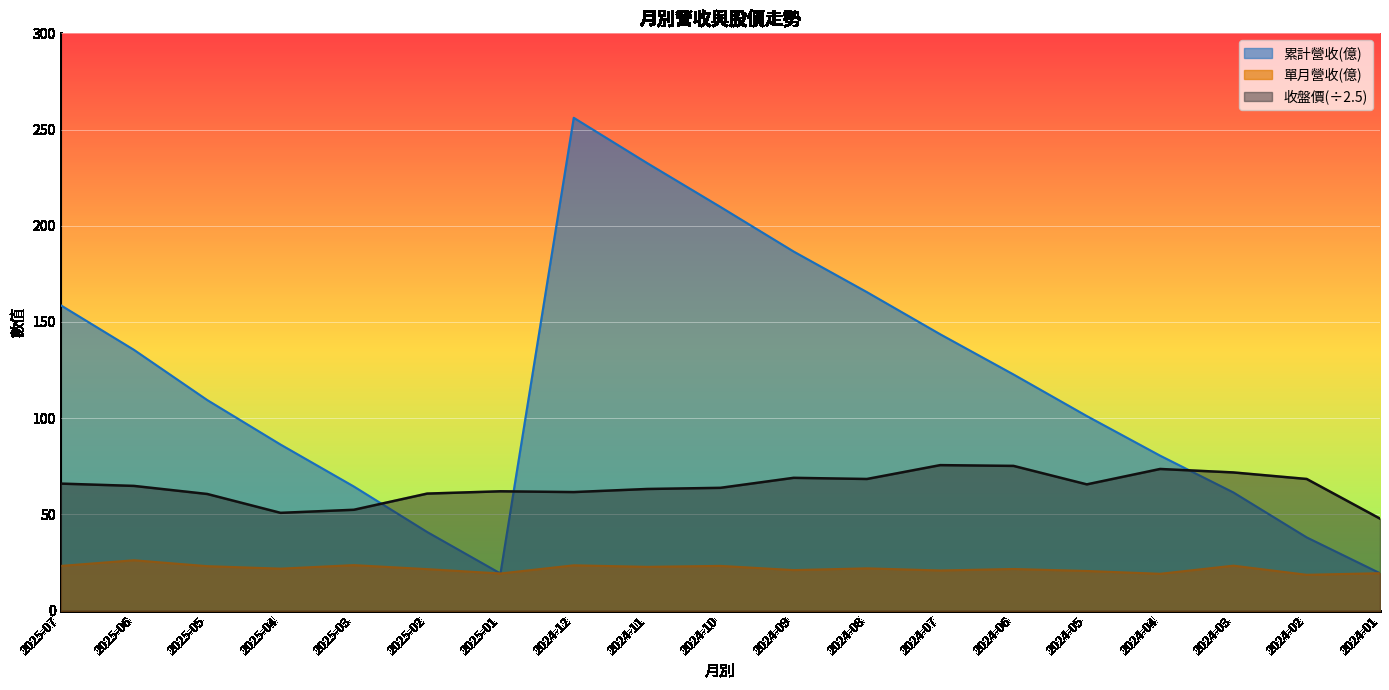

What position from the right is 2024-03?

3